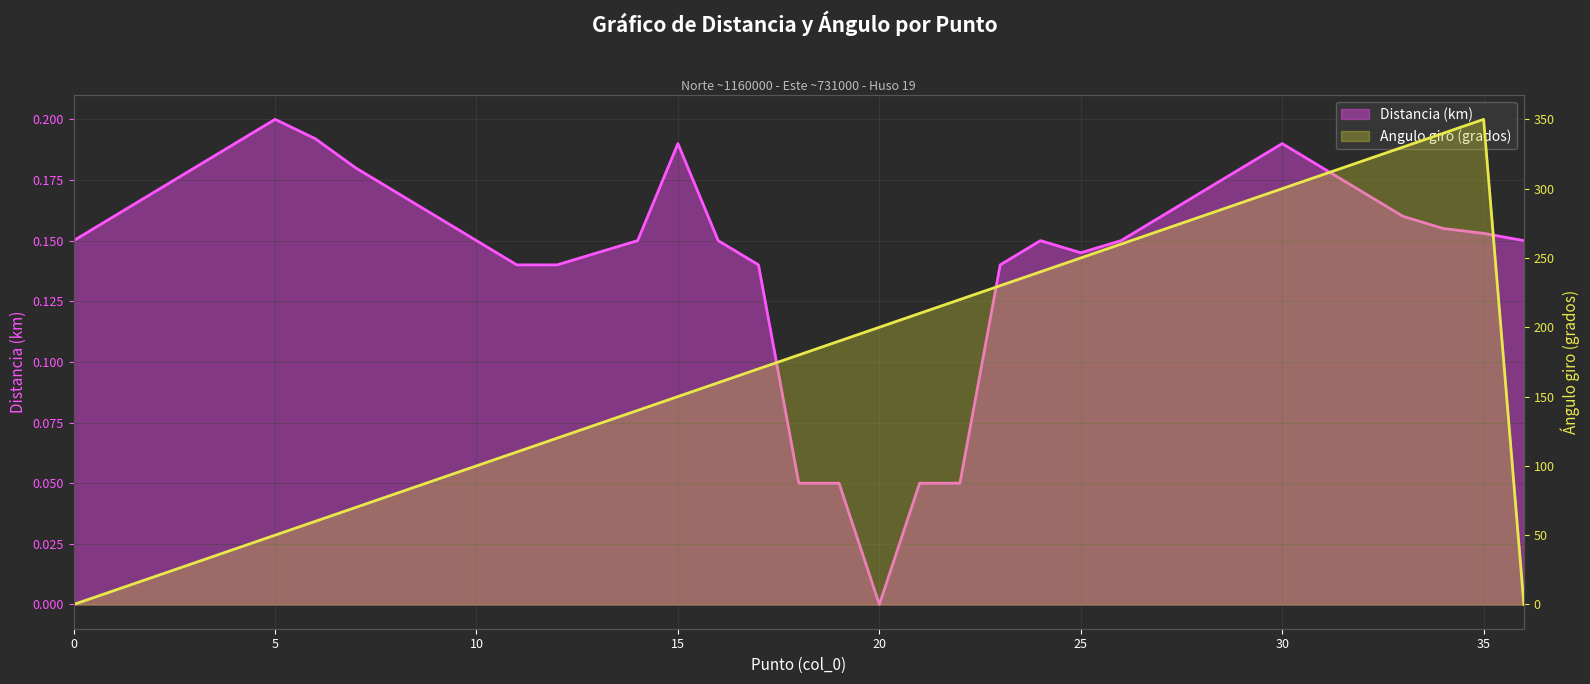

Reading right to left, extract all data points from this chart.

Distancia (km): 0.1	0.2	0.2	0.2	0.2	0.2	0.2	0.2	0.2	0.2	0.1	0.1	0.1	0.1	0.1	0.1	0.0	0.1	0.1	0.1	0.1	0.2	0.1	0.1	0.1	0.1	0.1	0.2	0.2	0.2	0.2	0.2	0.2	0.2	0.2	0.2	0.1
Angulo giro (grados): 0.0	350.0	340.0	330.0	320.0	310.0	300.0	290.0	280.0	270.0	260.0	250.0	240.0	230.0	220.0	210.0	200.0	190.0	180.0	170.0	160.0	150.0	140.0	130.0	120.0	110.0	100.0	90.0	80.0	70.0	60.0	50.0	40.0	30.0	20.0	10.0	0.0